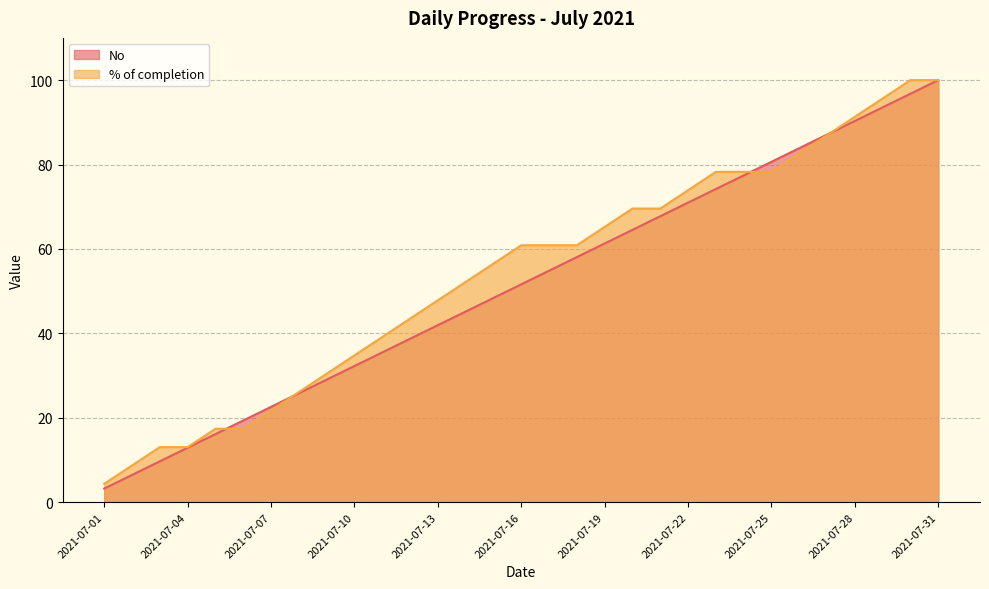

List the labels in order of value, smallest first.

2021-07-01, 2021-07-02, 2021-07-03, 2021-07-04, 2021-07-05, 2021-07-06, 2021-07-07, 2021-07-08, 2021-07-09, 2021-07-10, 2021-07-11, 2021-07-12, 2021-07-13, 2021-07-14, 2021-07-15, 2021-07-16, 2021-07-17, 2021-07-18, 2021-07-19, 2021-07-20, 2021-07-21, 2021-07-22, 2021-07-23, 2021-07-24, 2021-07-25, 2021-07-26, 2021-07-27, 2021-07-28, 2021-07-29, 2021-07-30, 2021-07-31